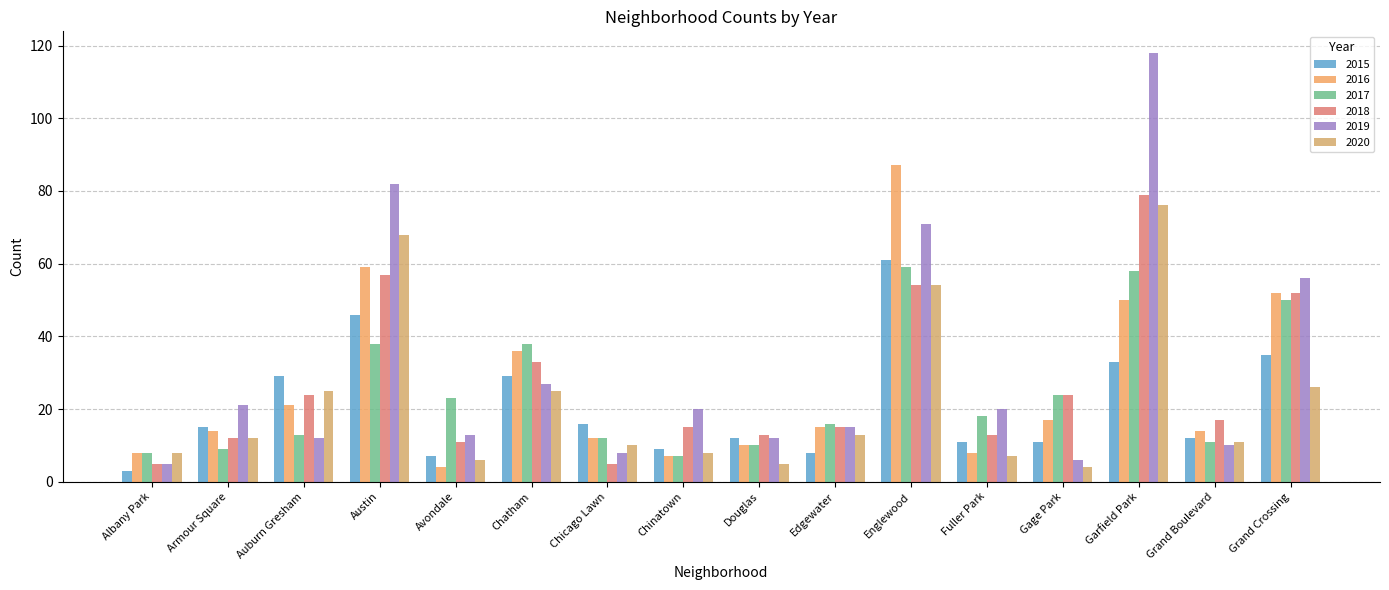

Reading right to left, list all the values displayed in this chart.

2015: Grand Crossing=35	Grand Boulevard=12	Garfield Park=33	Gage Park=11	Fuller Park=11	Englewood=61	Edgewater=8	Douglas=12	Chinatown=9	Chicago Lawn=16	Chatham=29	Avondale=7	Austin=46	Auburn Gresham=29	Armour Square=15	Albany Park=3
2016: Grand Crossing=52	Grand Boulevard=14	Garfield Park=50	Gage Park=17	Fuller Park=8	Englewood=87	Edgewater=15	Douglas=10	Chinatown=7	Chicago Lawn=12	Chatham=36	Avondale=4	Austin=59	Auburn Gresham=21	Armour Square=14	Albany Park=8
2017: Grand Crossing=50	Grand Boulevard=11	Garfield Park=58	Gage Park=24	Fuller Park=18	Englewood=59	Edgewater=16	Douglas=10	Chinatown=7	Chicago Lawn=12	Chatham=38	Avondale=23	Austin=38	Auburn Gresham=13	Armour Square=9	Albany Park=8
2018: Grand Crossing=52	Grand Boulevard=17	Garfield Park=79	Gage Park=24	Fuller Park=13	Englewood=54	Edgewater=15	Douglas=13	Chinatown=15	Chicago Lawn=5	Chatham=33	Avondale=11	Austin=57	Auburn Gresham=24	Armour Square=12	Albany Park=5
2019: Grand Crossing=56	Grand Boulevard=10	Garfield Park=118	Gage Park=6	Fuller Park=20	Englewood=71	Edgewater=15	Douglas=12	Chinatown=20	Chicago Lawn=8	Chatham=27	Avondale=13	Austin=82	Auburn Gresham=12	Armour Square=21	Albany Park=5
2020: Grand Crossing=26	Grand Boulevard=11	Garfield Park=76	Gage Park=4	Fuller Park=7	Englewood=54	Edgewater=13	Douglas=5	Chinatown=8	Chicago Lawn=10	Chatham=25	Avondale=6	Austin=68	Auburn Gresham=25	Armour Square=12	Albany Park=8